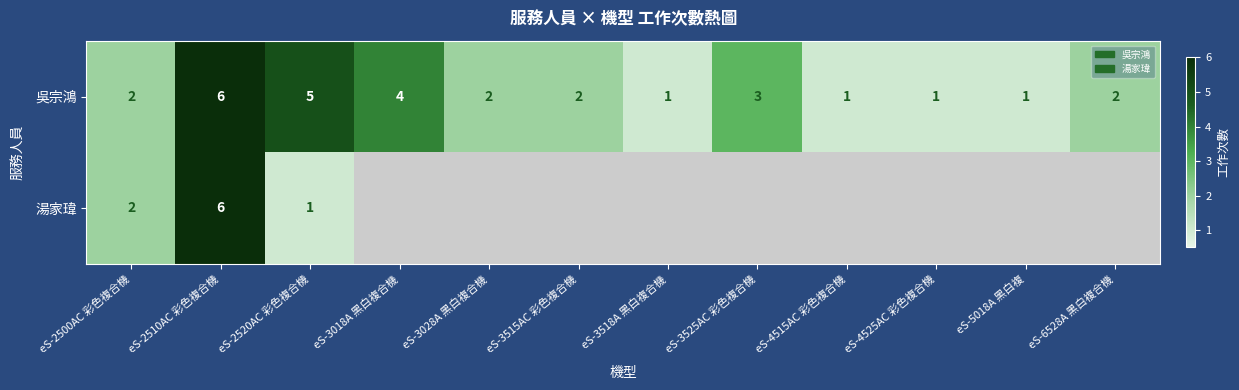

What is the spread (max minus min) of values at eS-3018A 黑白複合機?

4